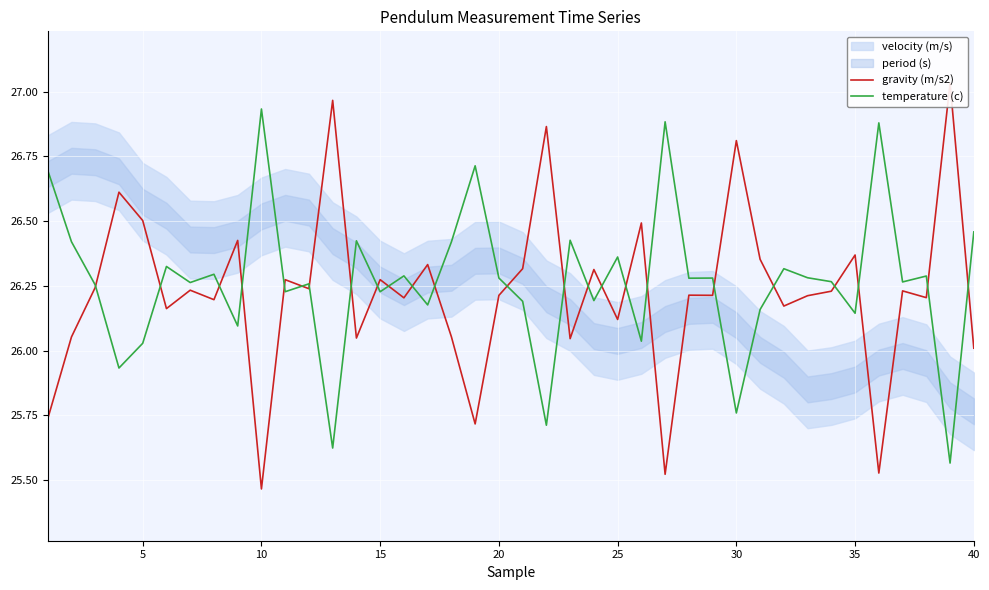

How many data points in gravity (m/s2) are above 26?

35